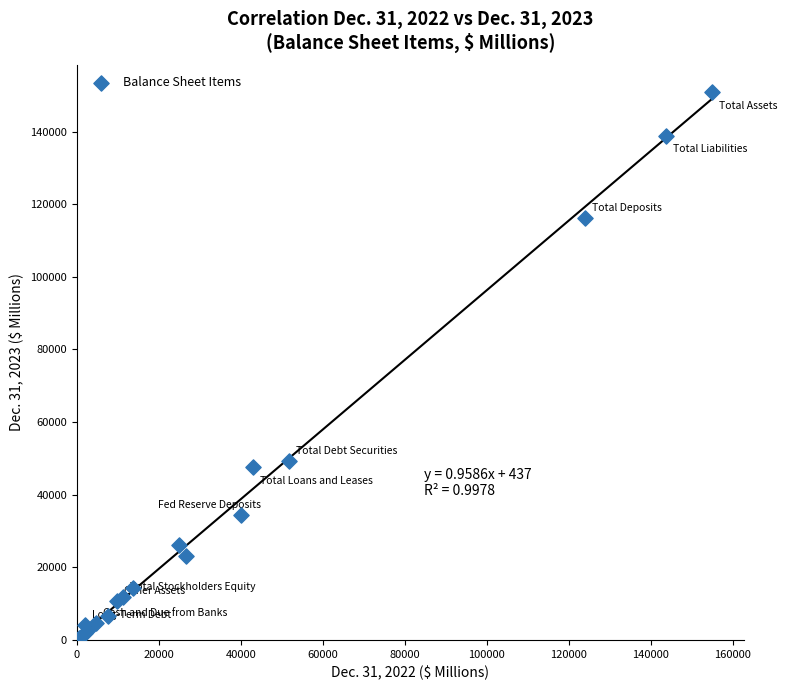

What Y value in the scatter plot is closest to 75642?

49311.5